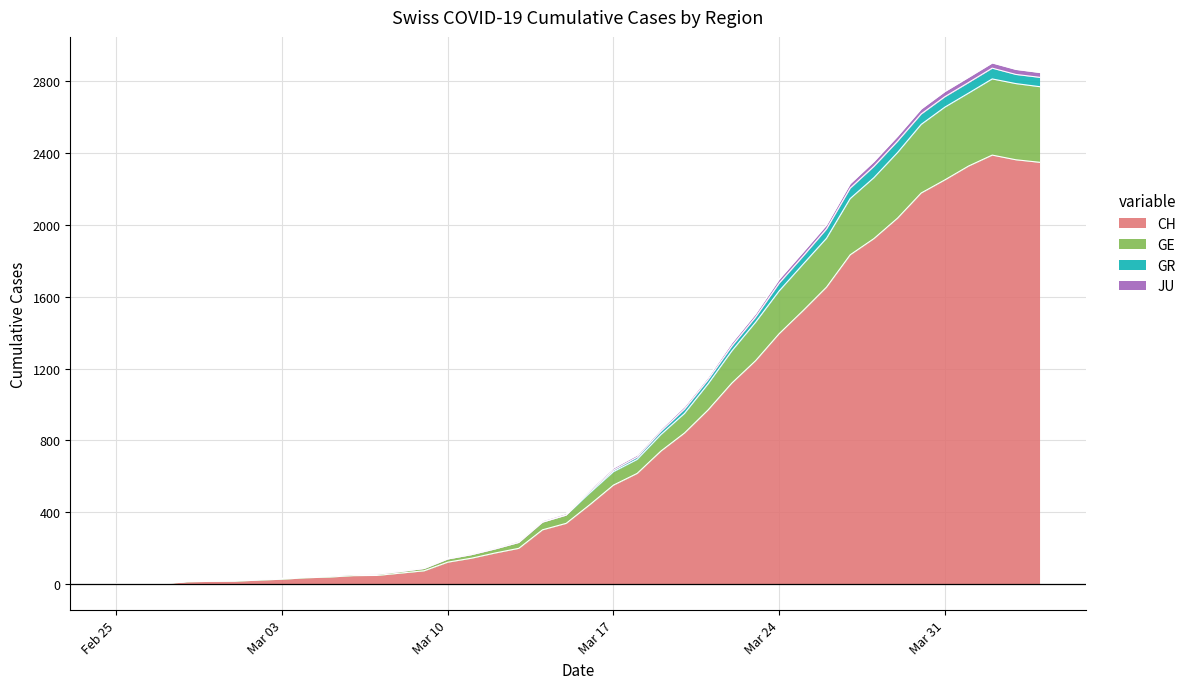

At which label does JU reach its peak?

2020-04-02